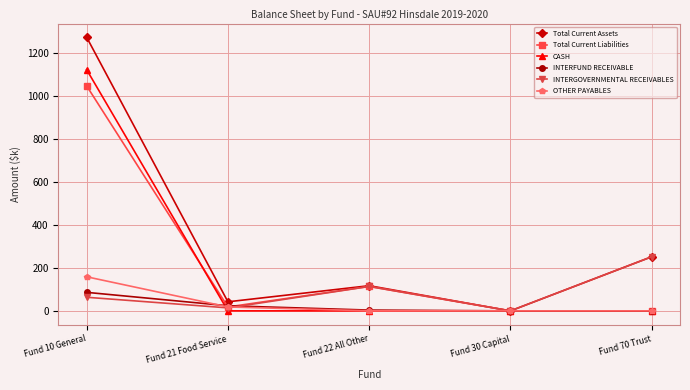

Which series has the largest total across all categories?

Total Current Assets